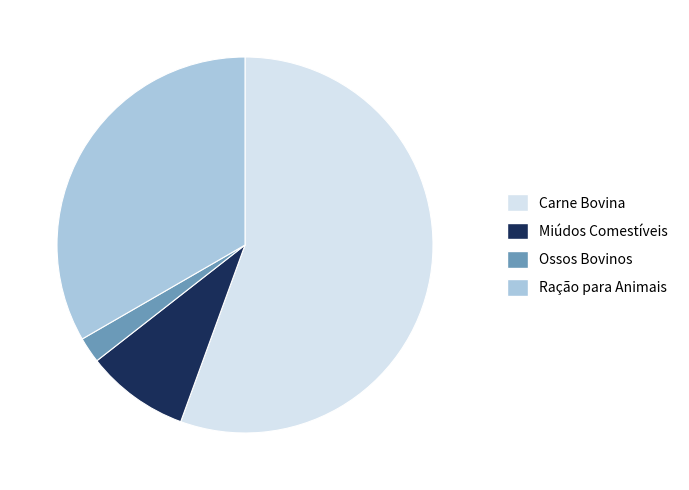

How many slices are in this pie chart?

4